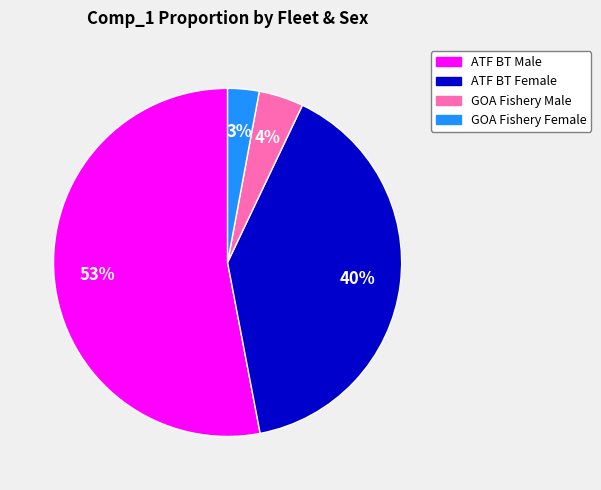

Does any single category account for the majority?

Yes